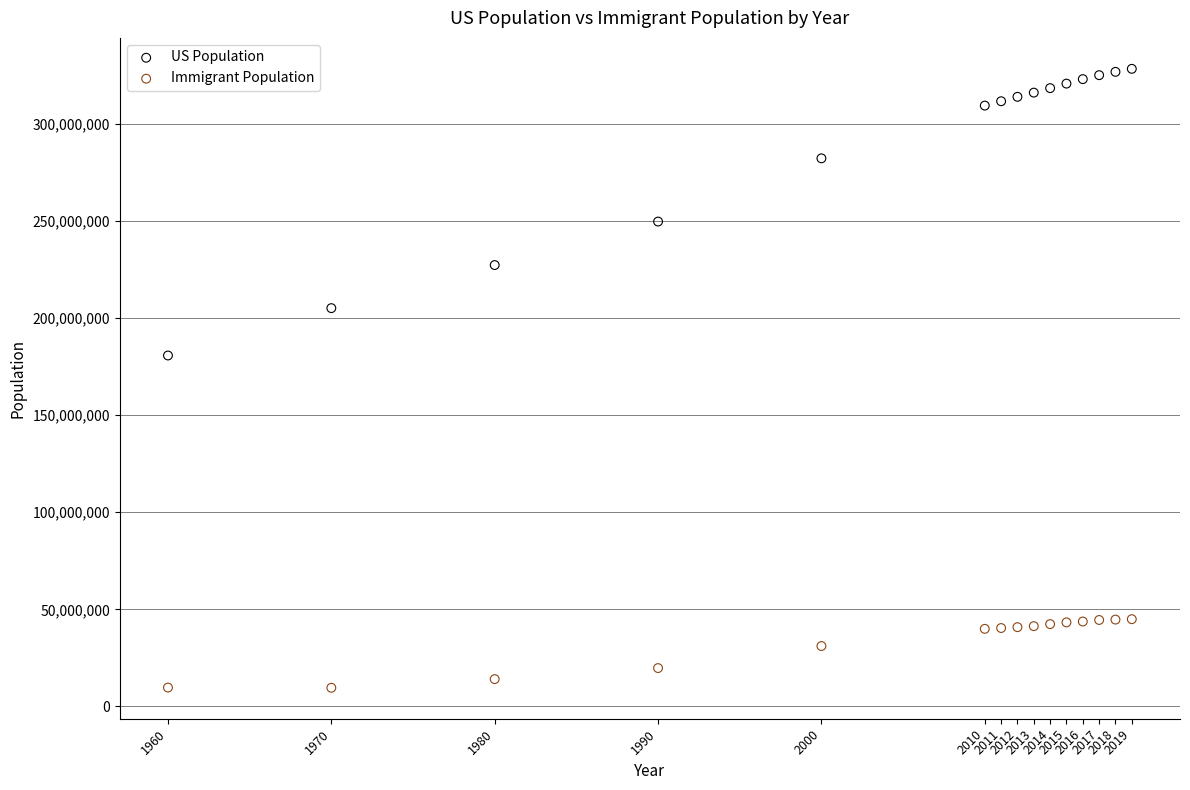

Which series contains the highest Y value?

US Population